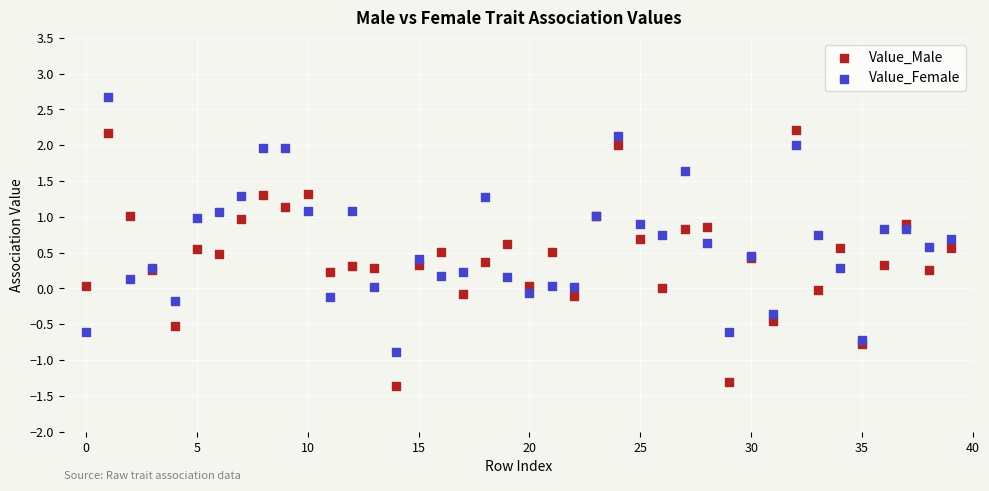

Which series reaches the minimum Y coordinate?

Value_Male